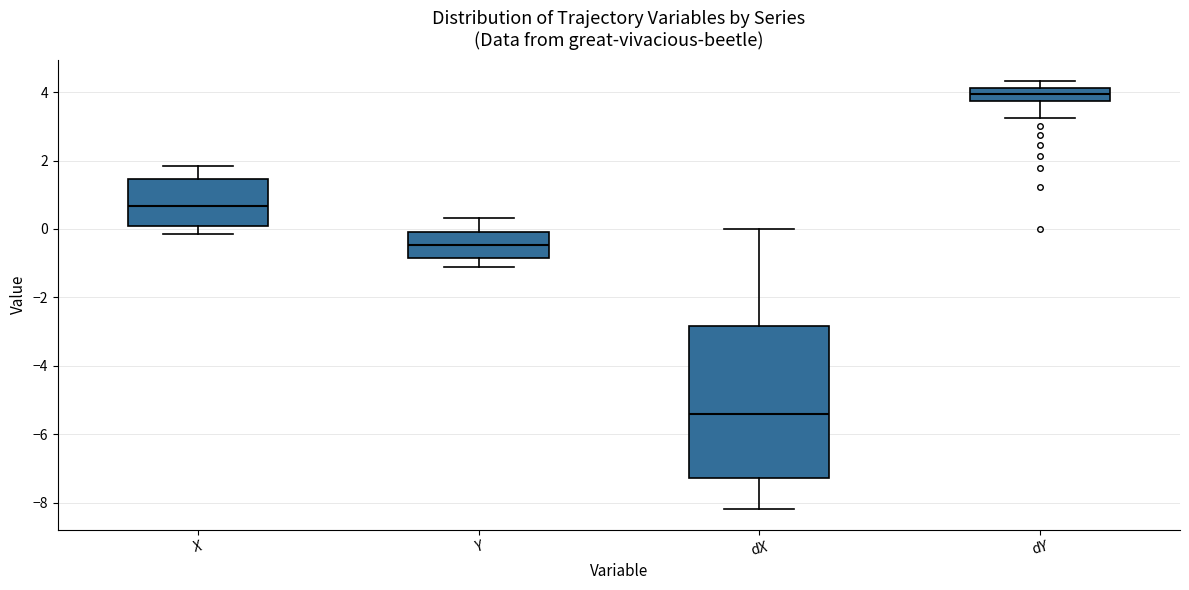

Reading left to right, read every box against the y-axis: the position of its median line, the range the box covers, and the ends of its whiskers. The values are not printed on the chart, so give them approximately, as read against the axis.

X: median 0.6, box 0.0 to 1.4, whiskers -0.2 to 1.8
Y: median -0.4, box -0.8 to 0.0, whiskers -1.2 to 0.4
dX: median -5.4, box -7.2 to -2.8, whiskers -8.2 to 0.0
dY: median 4.0, box 3.8 to 4.2, whiskers 3.2 to 4.4